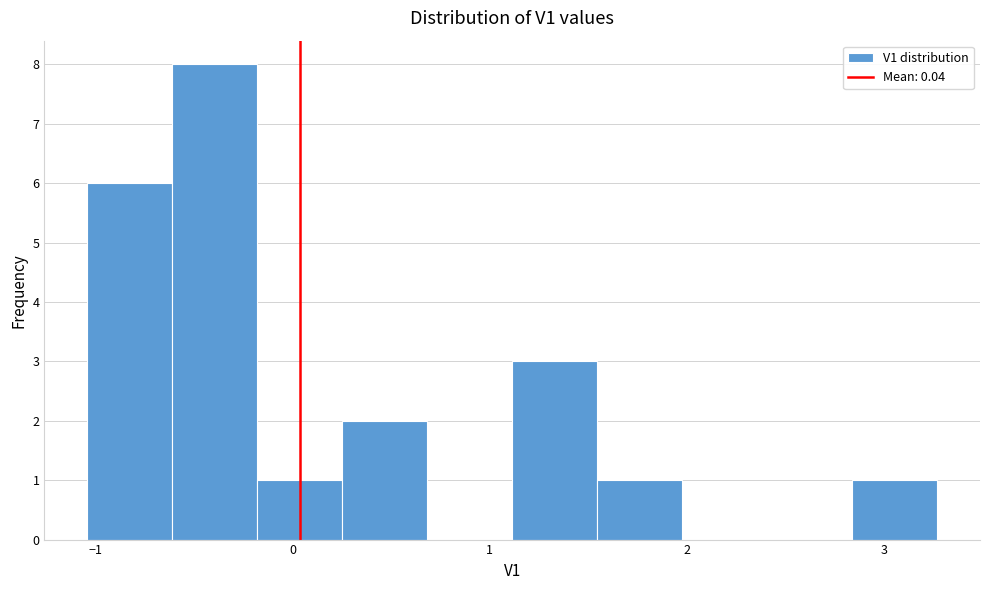

Which range on the x-axis has the tallest bar?

-0.6 to -0.2